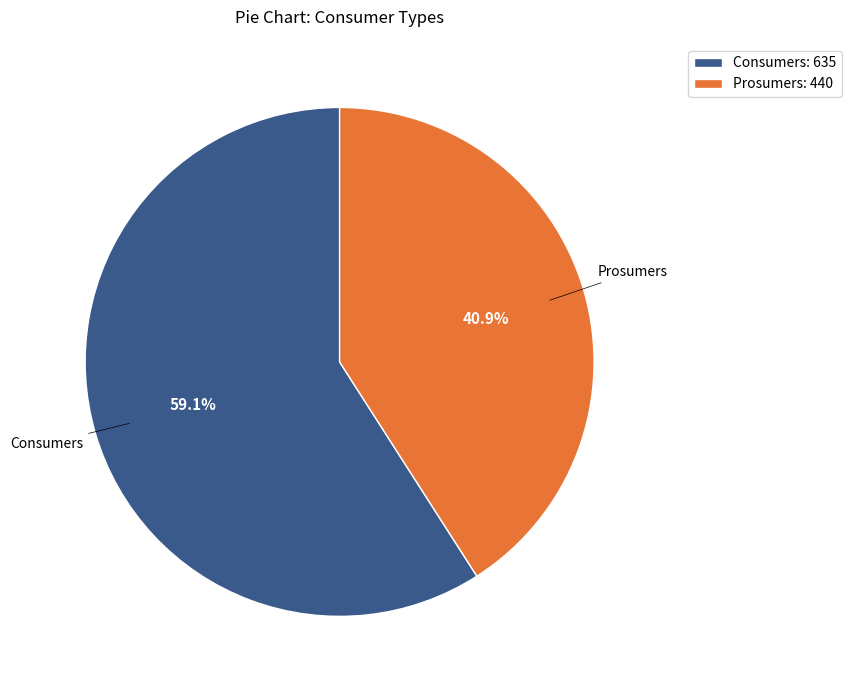

What percentage is NOT represented by Consumers?

40.9%